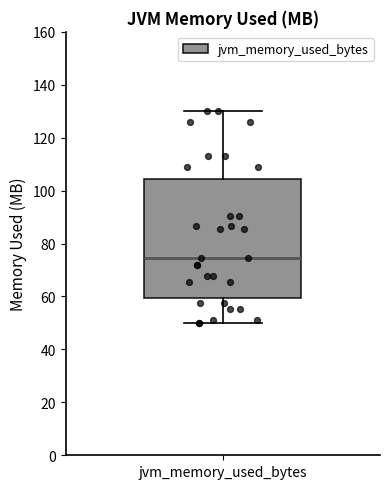

Transcribe this box plot: give where the median line is, the range the box spans, and where the two whiskers end, as read against the y-axis. The values are not printed on the chart, so give them approximately, as read against the axis.

median 74, box 60 to 104, whiskers 50 to 130